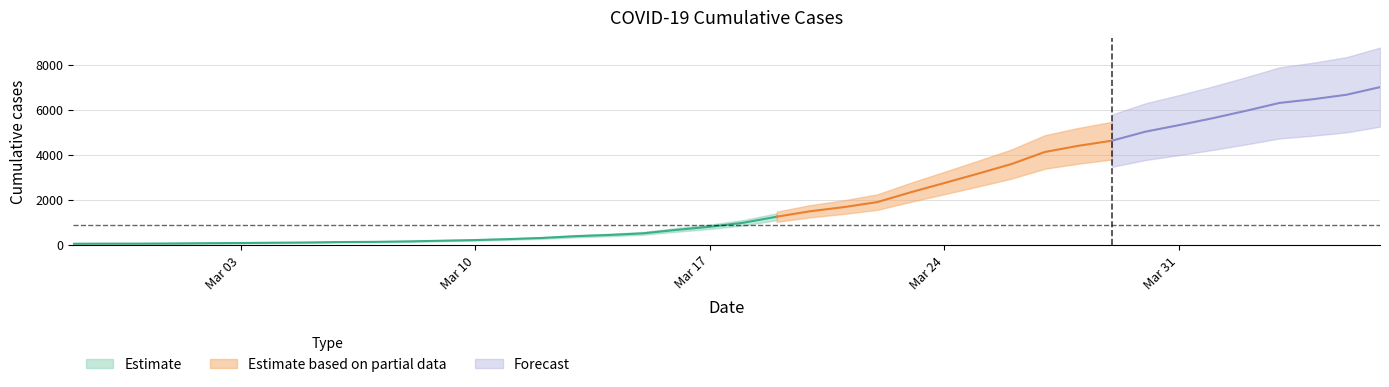

Reading right to left, transcribe all the data shown in this chart.

2020-04-06=7004	2020-04-05=6666	2020-04-04=6468	2020-04-03=6303	2020-04-02=5954	2020-04-01=5624	2020-03-31=5319	2020-03-30=5030	2020-03-29=4630	2020-03-28=4404	2020-03-27=4130	2020-03-26=3593	2020-03-25=3168	2020-03-24=2754	2020-03-23=2345	2020-03-22=1909	2020-03-21=1686	2020-03-20=1504	2020-03-19=1261	2020-03-18=993	2020-03-17=816	2020-03-16=677	2020-03-15=523	2020-03-14=452	2020-03-13=398	2020-03-12=320	2020-03-11=269	2020-03-10=226	2020-03-09=197	2020-03-08=167	2020-03-07=146	2020-03-06=138	2020-03-05=119	2020-03-04=108	2020-03-03=95	2020-03-02=87	2020-03-01=76	2020-02-29=69	2020-02-28=68	2020-02-27=64